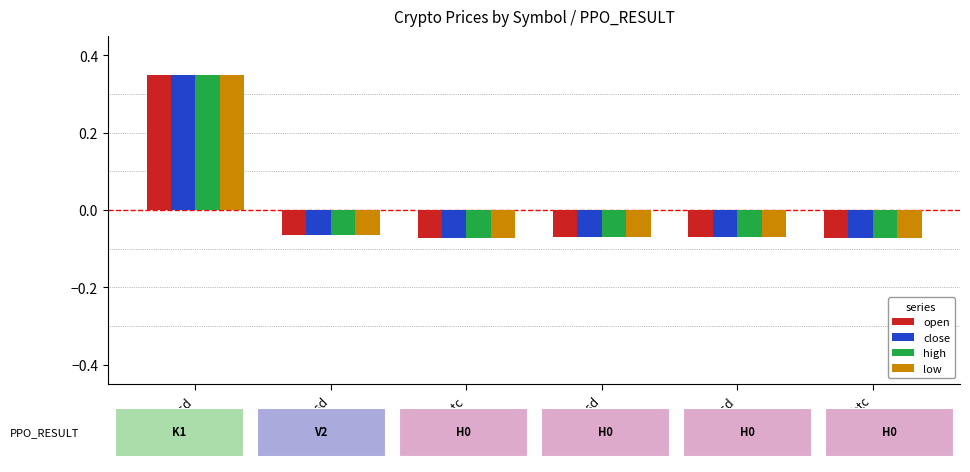

At which label does open first exceed 0?

btcusd